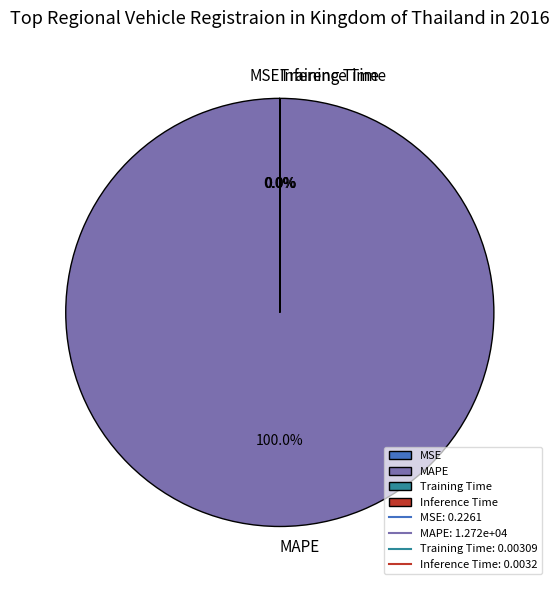

Combined, do MAPE and Inference Time account for over 50%?

Yes